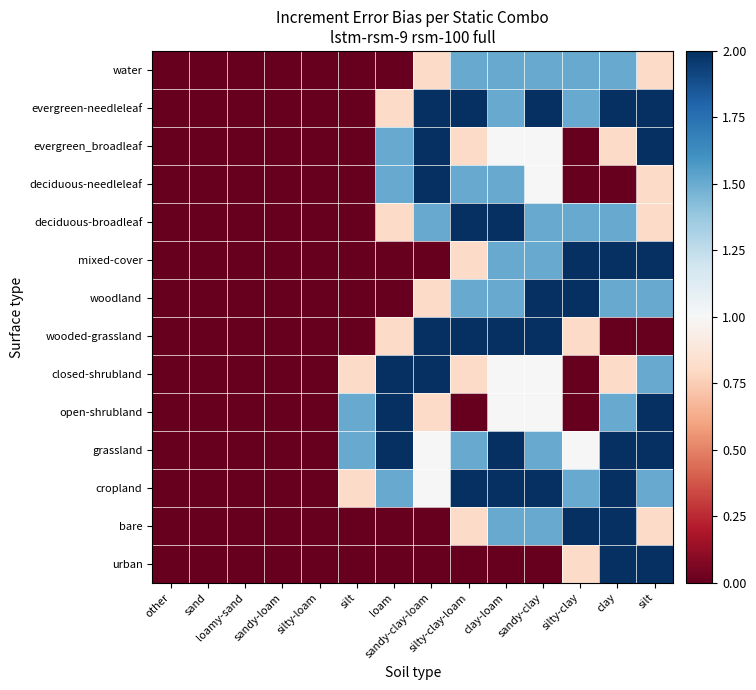

What is the total value across all series at silty-clay-loam?

17.2